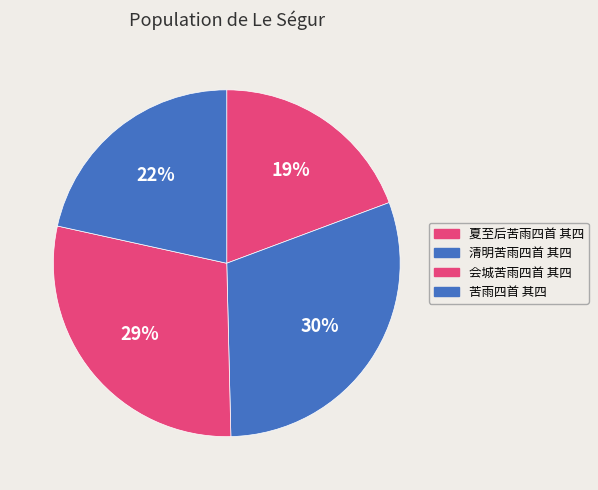

Which category has the biggest portion of the pie?

清明苦雨四首 其四